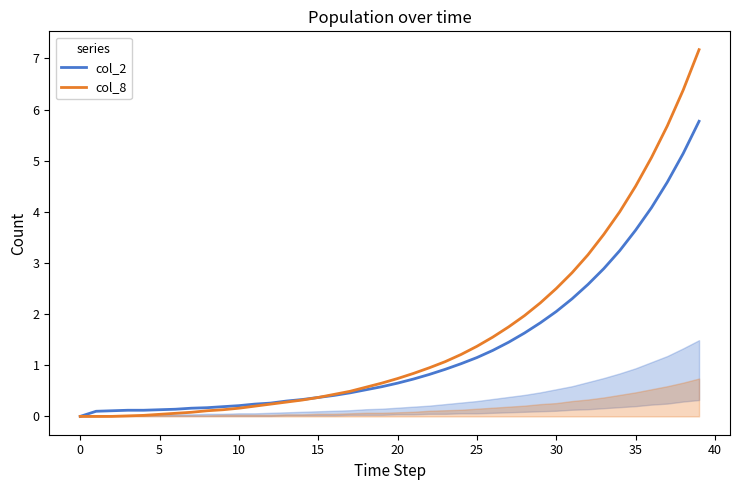

What is the value of the col_8 point at the 20th from the left?

0.7